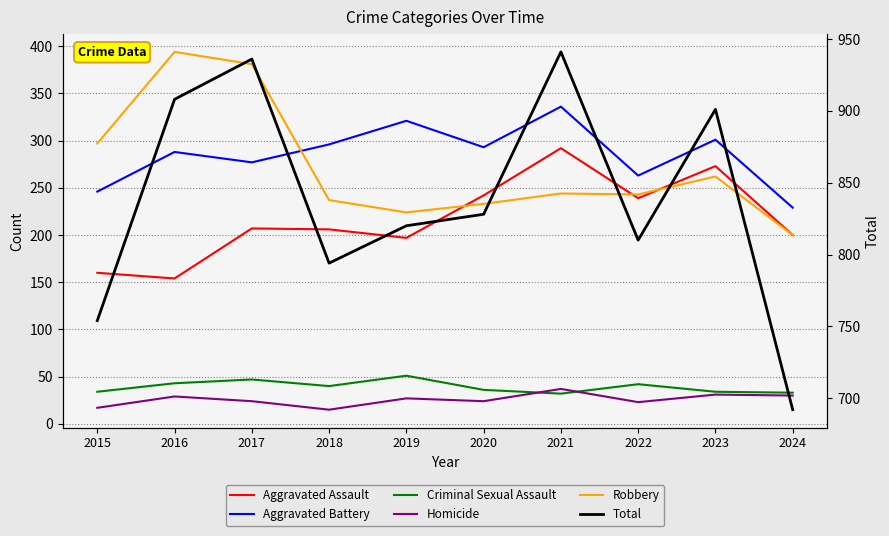

Reading right to left, extract all data points from this chart.

Aggravated Assault: 2024=200	2023=273	2022=239	2021=292	2020=242	2019=197	2018=206	2017=207	2016=154	2015=160
Aggravated Battery: 2024=229	2023=301	2022=263	2021=336	2020=293	2019=321	2018=296	2017=277	2016=288	2015=246
Criminal Sexual Assault: 2024=33	2023=34	2022=42	2021=32	2020=36	2019=51	2018=40	2017=47	2016=43	2015=34
Homicide: 2024=30	2023=31	2022=23	2021=37	2020=24	2019=27	2018=15	2017=24	2016=29	2015=17
Robbery: 2024=200	2023=262	2022=243	2021=244	2020=233	2019=224	2018=237	2017=381	2016=394	2015=297
Total: 2024=692	2023=901	2022=810	2021=941	2020=828	2019=820	2018=794	2017=936	2016=908	2015=754